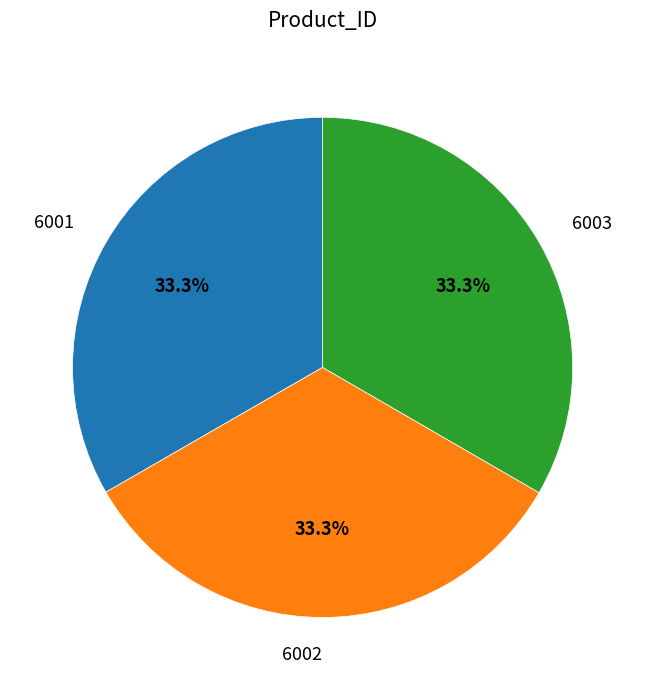

Is there any slice that represents more than half of the pie?

No